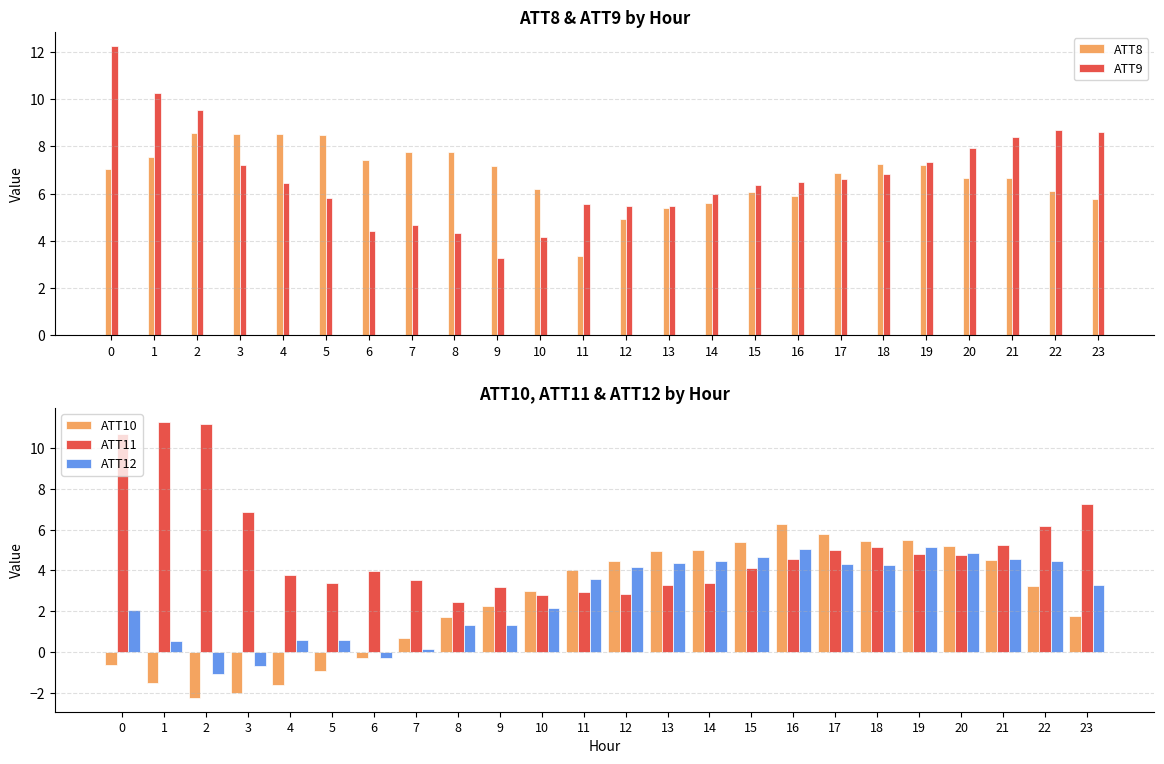

What is the average value of the ATT12 series?

2.7